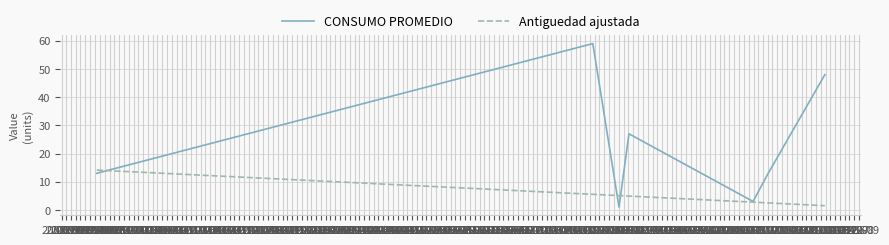

What are all the series names shown in the legend?

CONSUMO PROMEDIO, Antiguedad ajustada